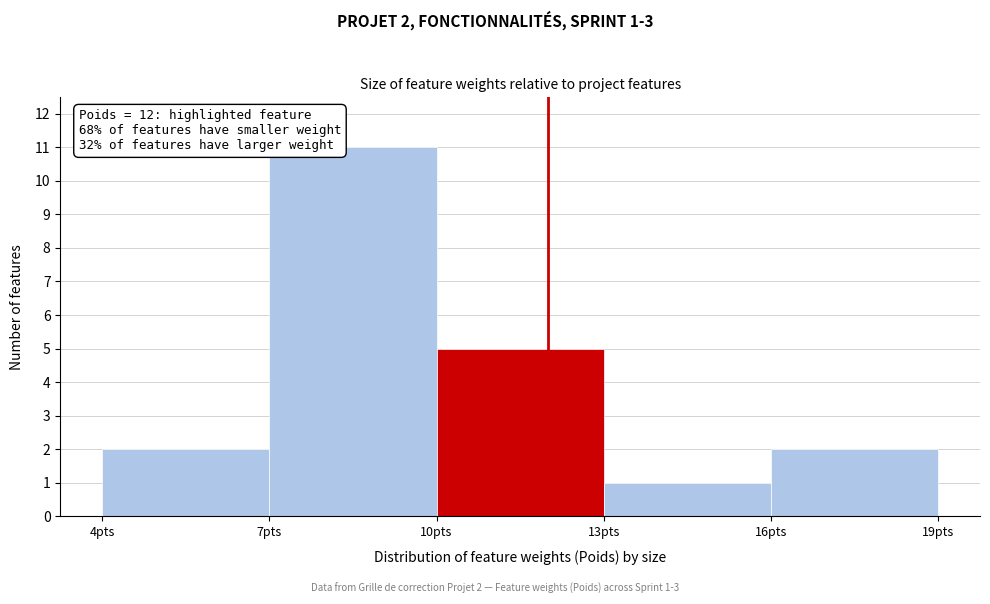

Which range on the x-axis has the tallest bar?

7 to 10